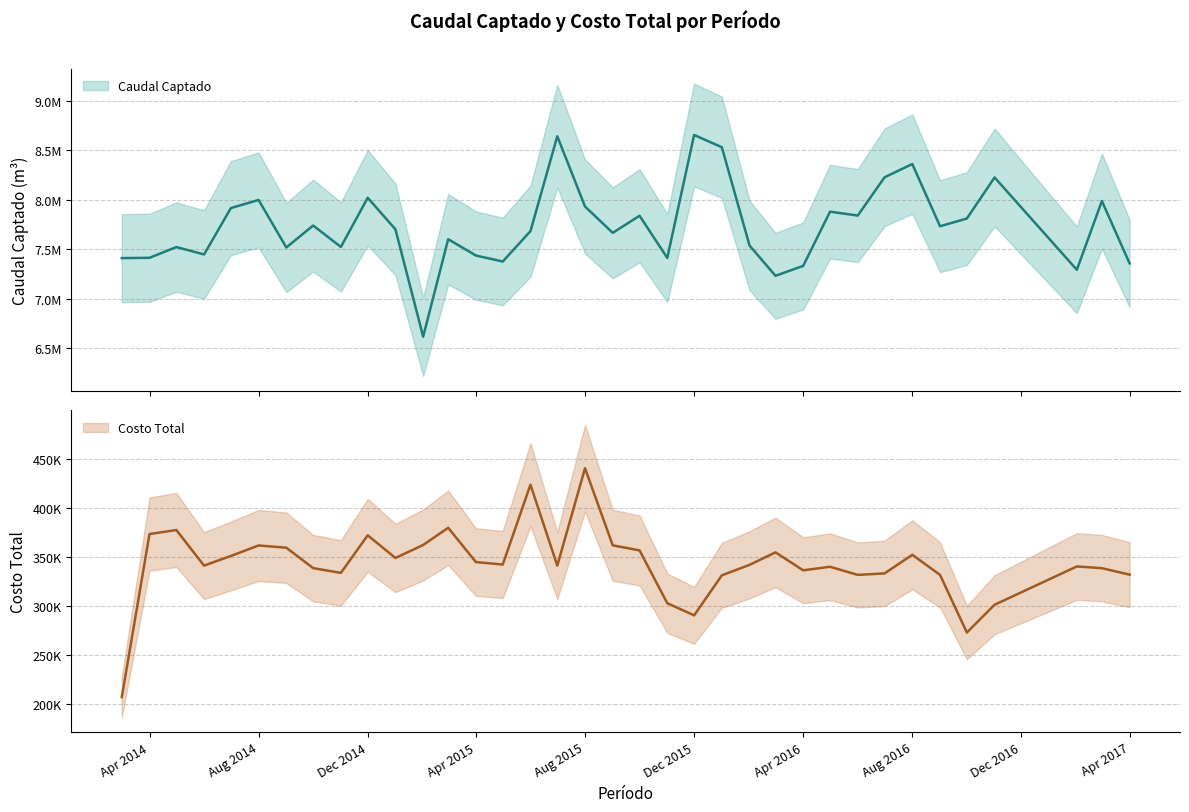

How many lines are shown in the chart?

2